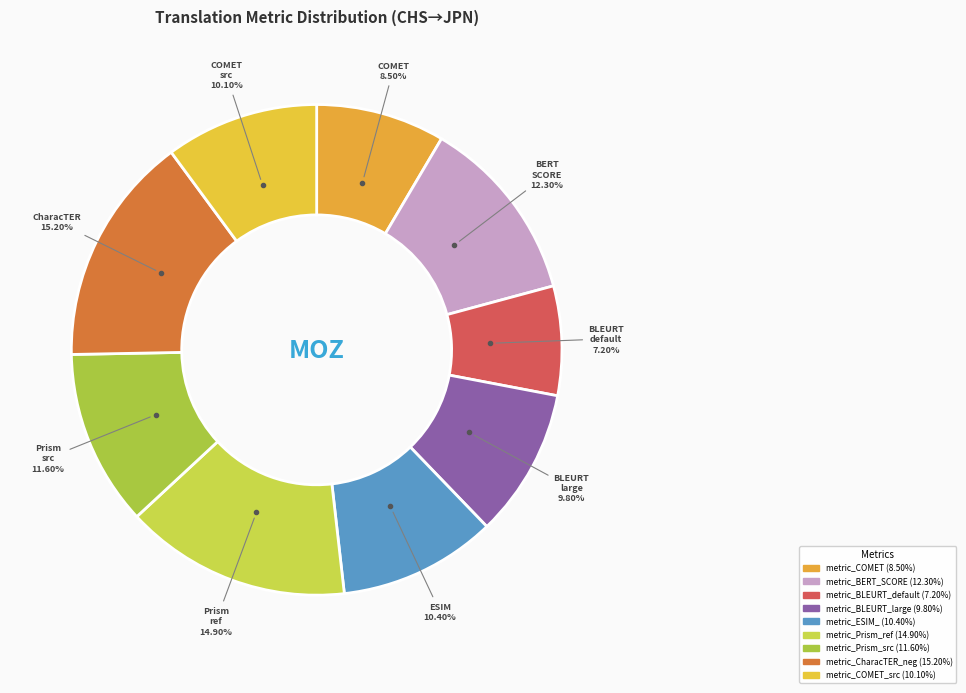

How many segments does this pie chart have?

9